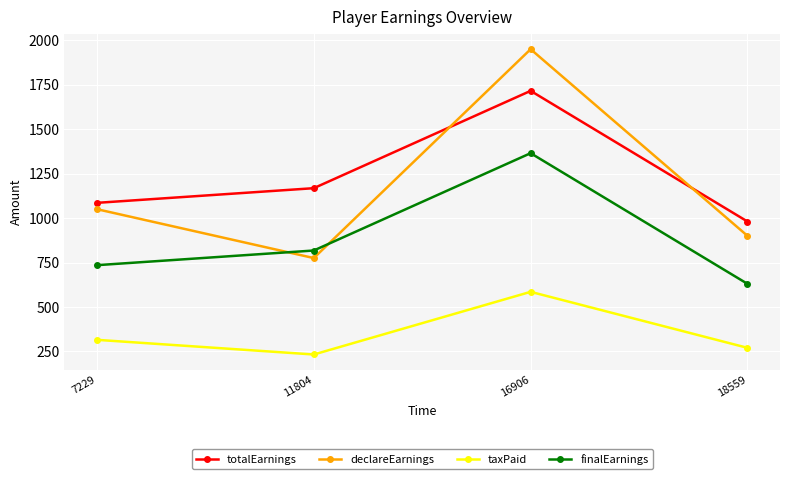

At which category is the sum across all series the highest?

16906